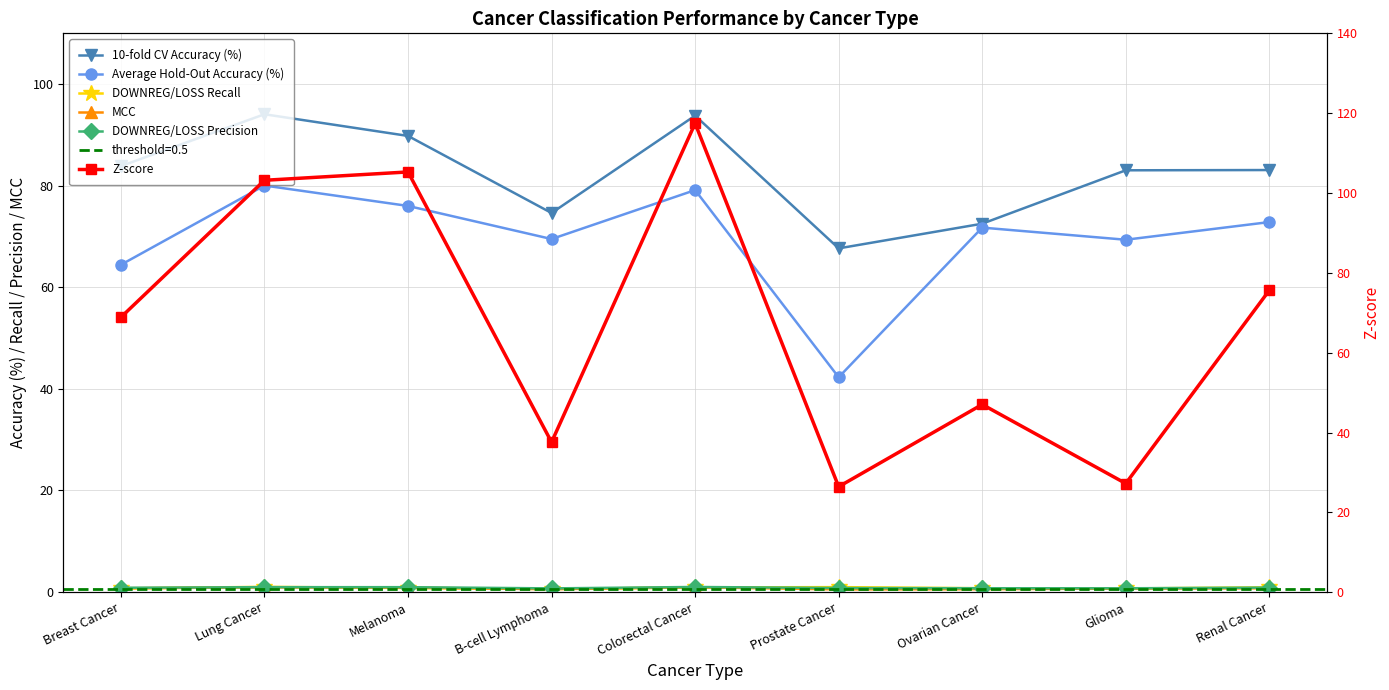

What is the sum of the Average Hold-Out Accuracy (%) values at Melanoma and Glioma?

145.3